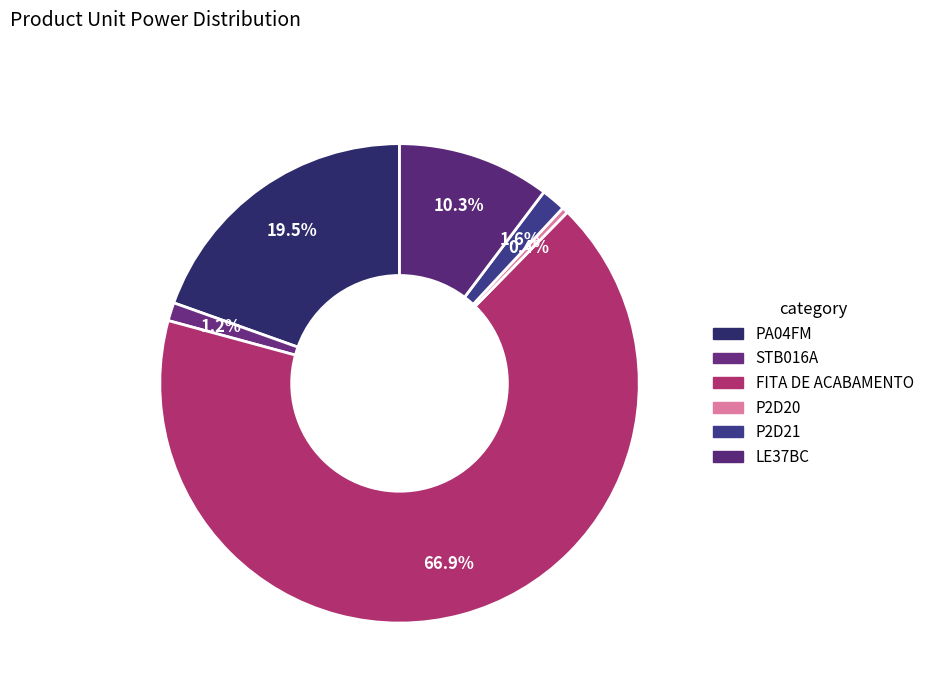

What portion of the pie excludes LE37BC?

89.7%